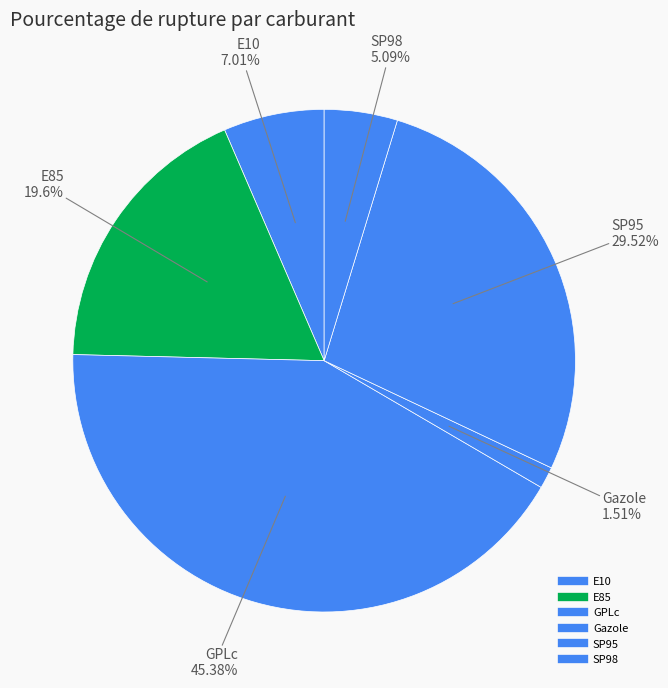

Between E85 and SP98, which is larger?

E85